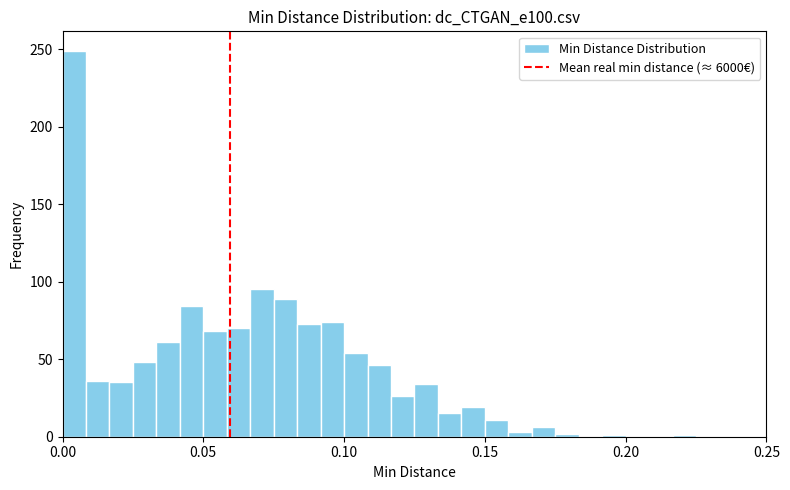

Around what value on the x-axis is the tallest bar? Give the approximate position of its centre, as read against the axis.

0.005